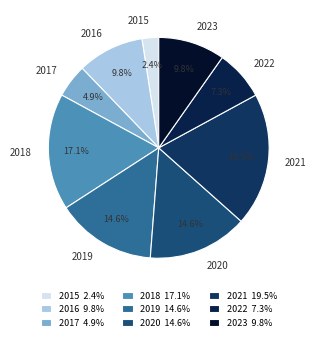

Which category has the biggest portion of the pie?

2021